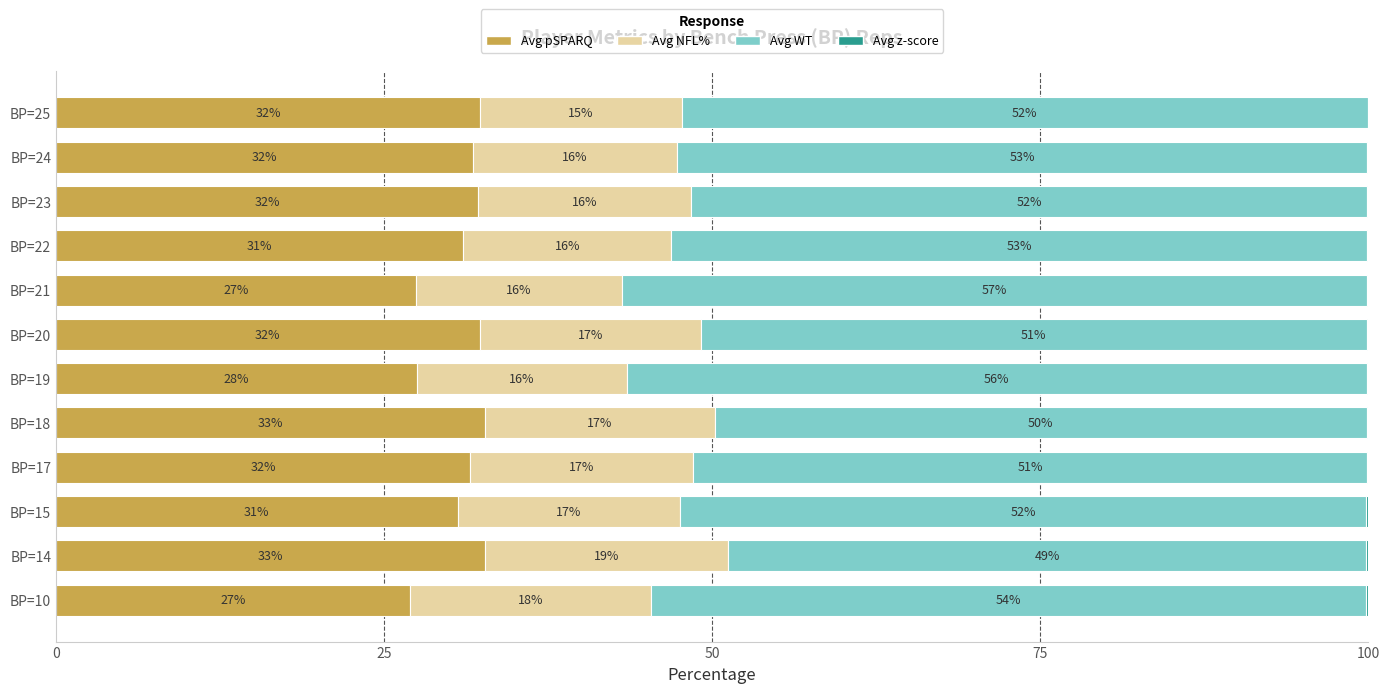

Is it true that Avg pSPARQ equals 31.6 at BP=17?

True